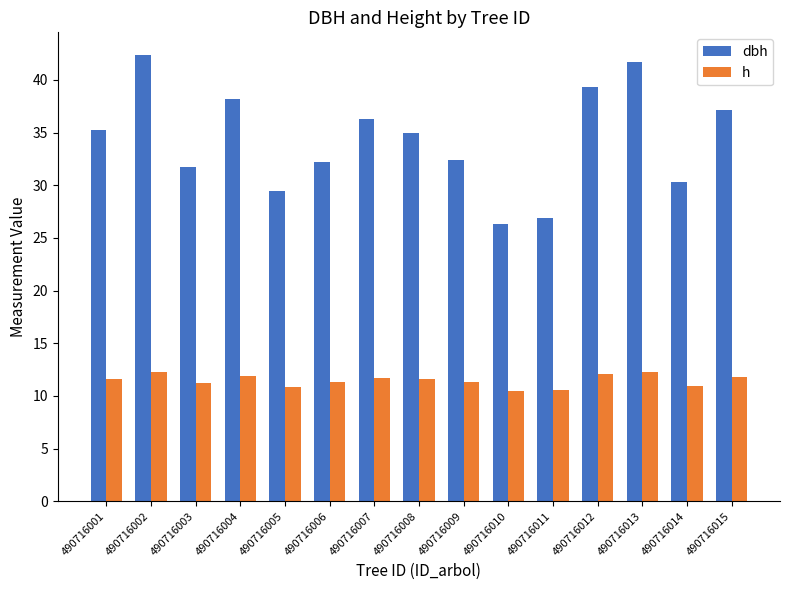

Which series has the largest range (max minus min)?

dbh